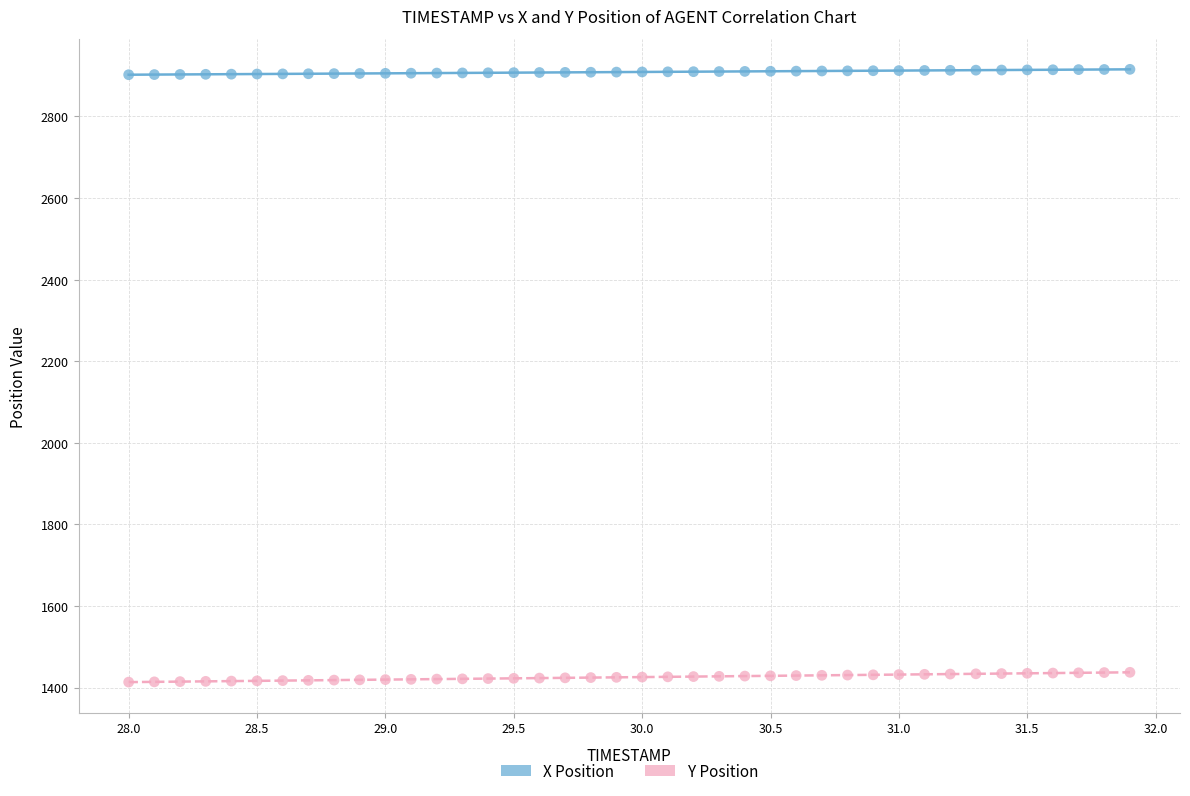

Across all data points, what is the range of Y values (max minus min)?

1502.2